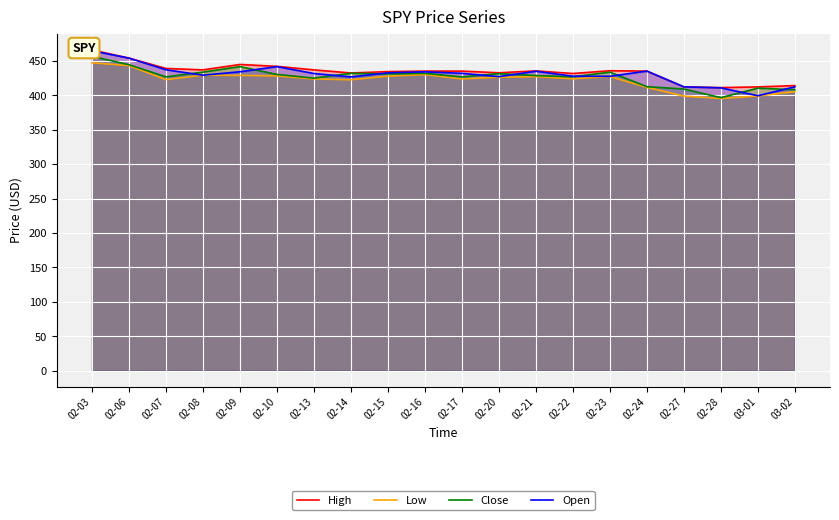

How many categories are shown in the chart?

20